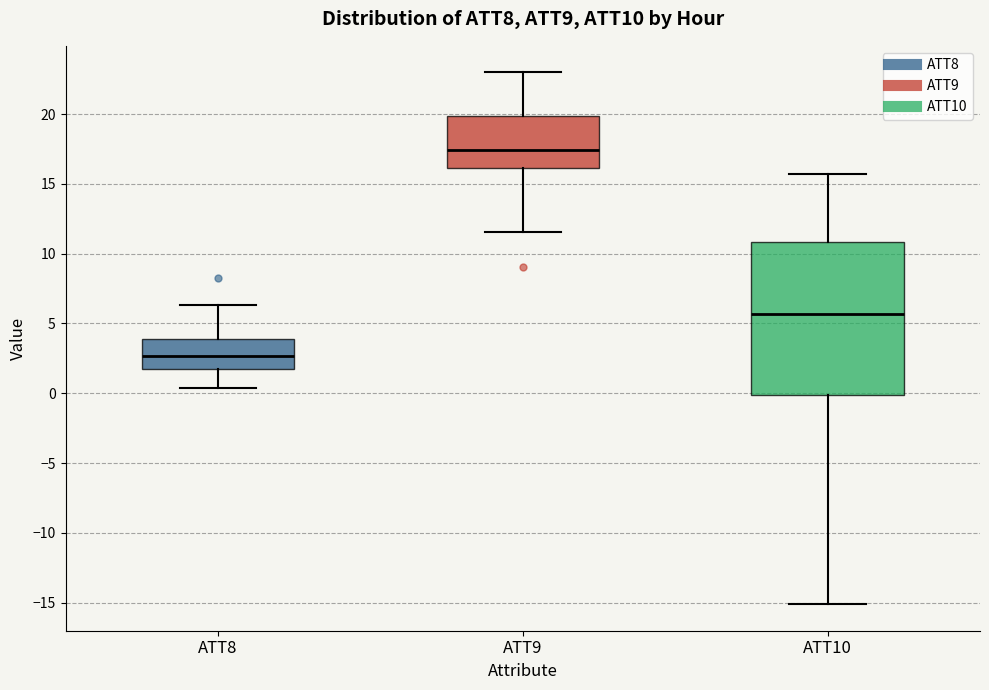

Where does the median line of the box for ATT9 sit on the y-axis? The values are not printed on the chart, so give them approximately, as read against the axis.

17.5